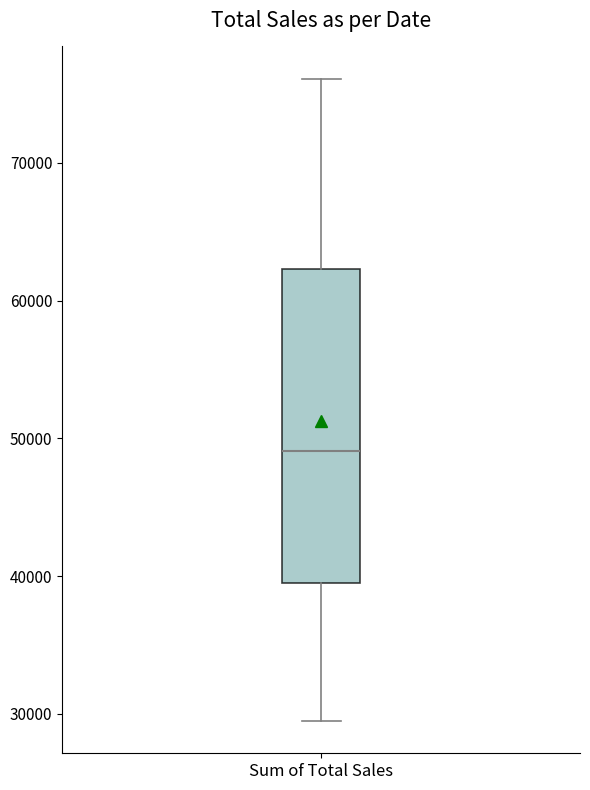

Read this box plot against the y-axis: the position of the median line, the range covered by the box, and the ends of both whiskers. The values are not printed on the chart, so give them approximately, as read against the axis.

median 49000, box 40000 to 62000, whiskers 29000 to 76000